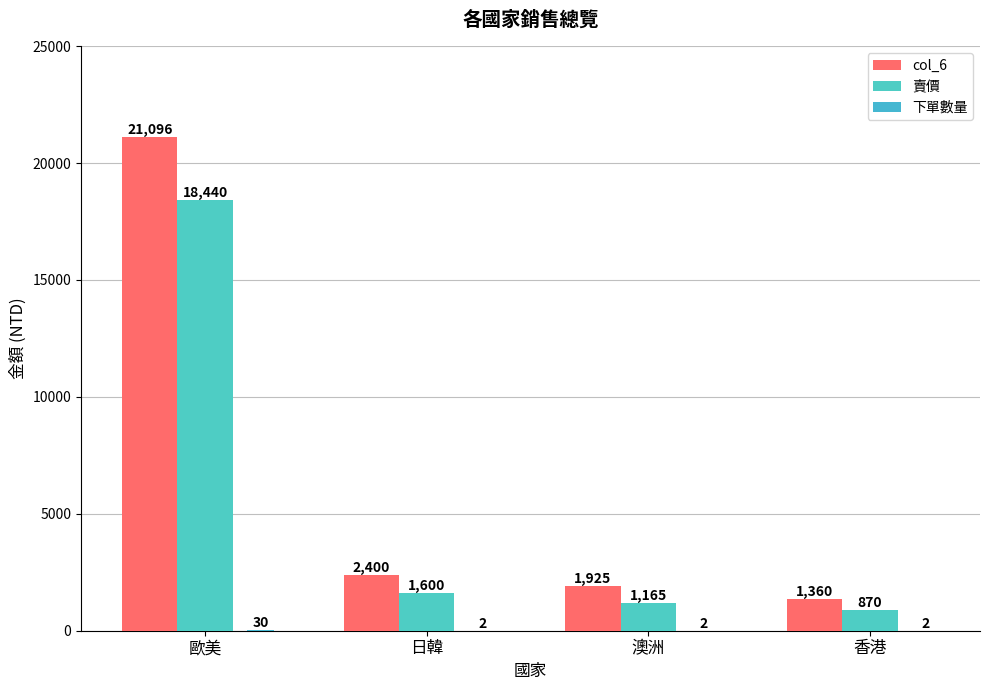

What is the label of the 2nd bar from the left?

日韓